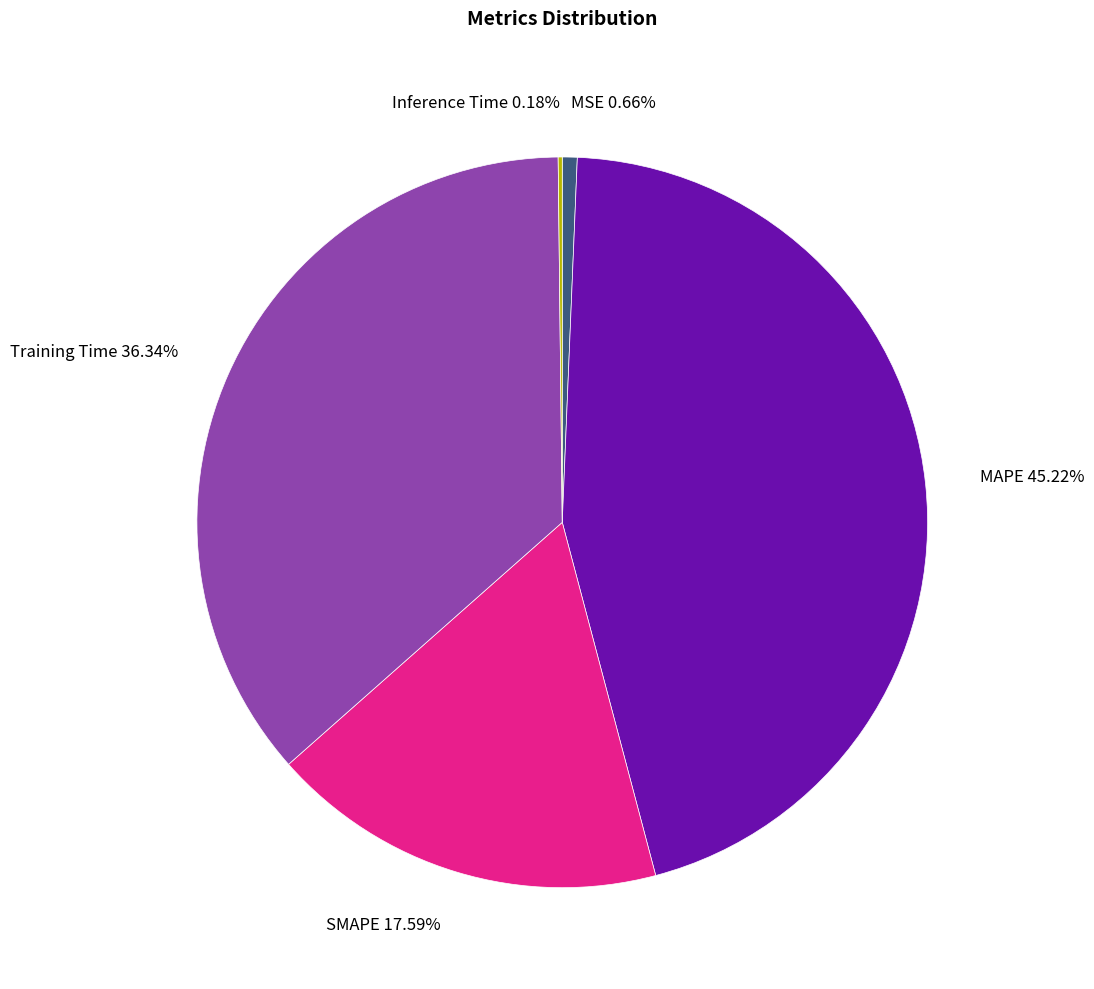

Does MSE account for over 50% of the chart?

No